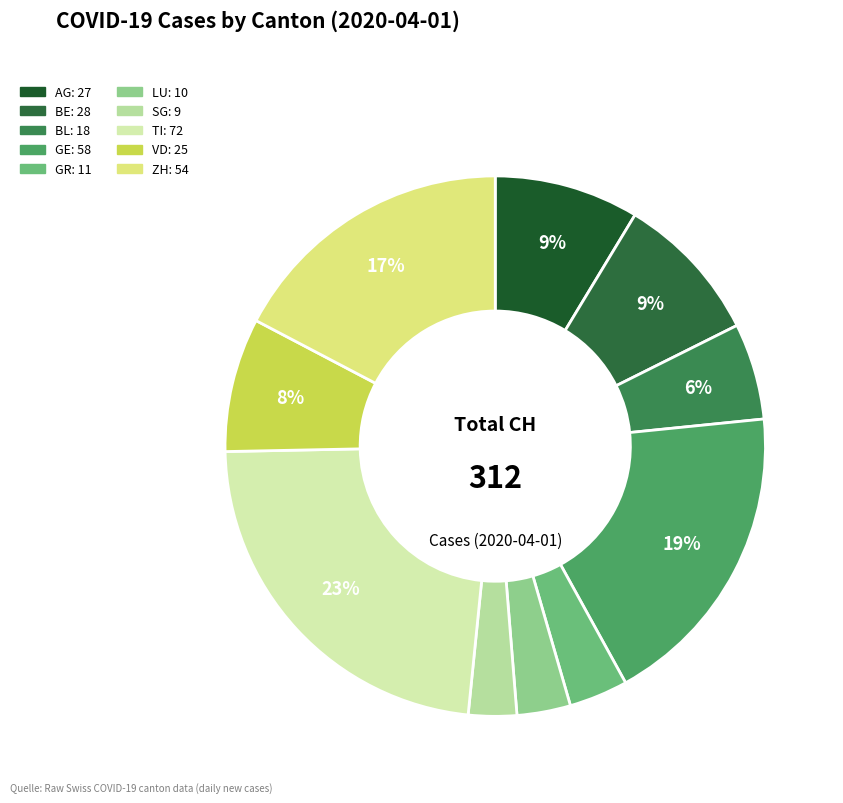

Is there any slice that represents more than half of the pie?

No